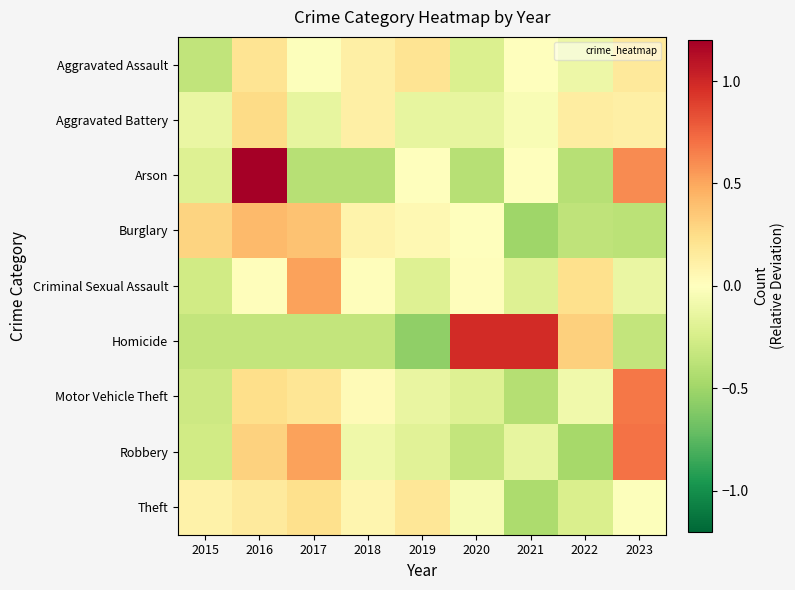

Between 2016 and 2020, which series saw the biggest shift?

Arson